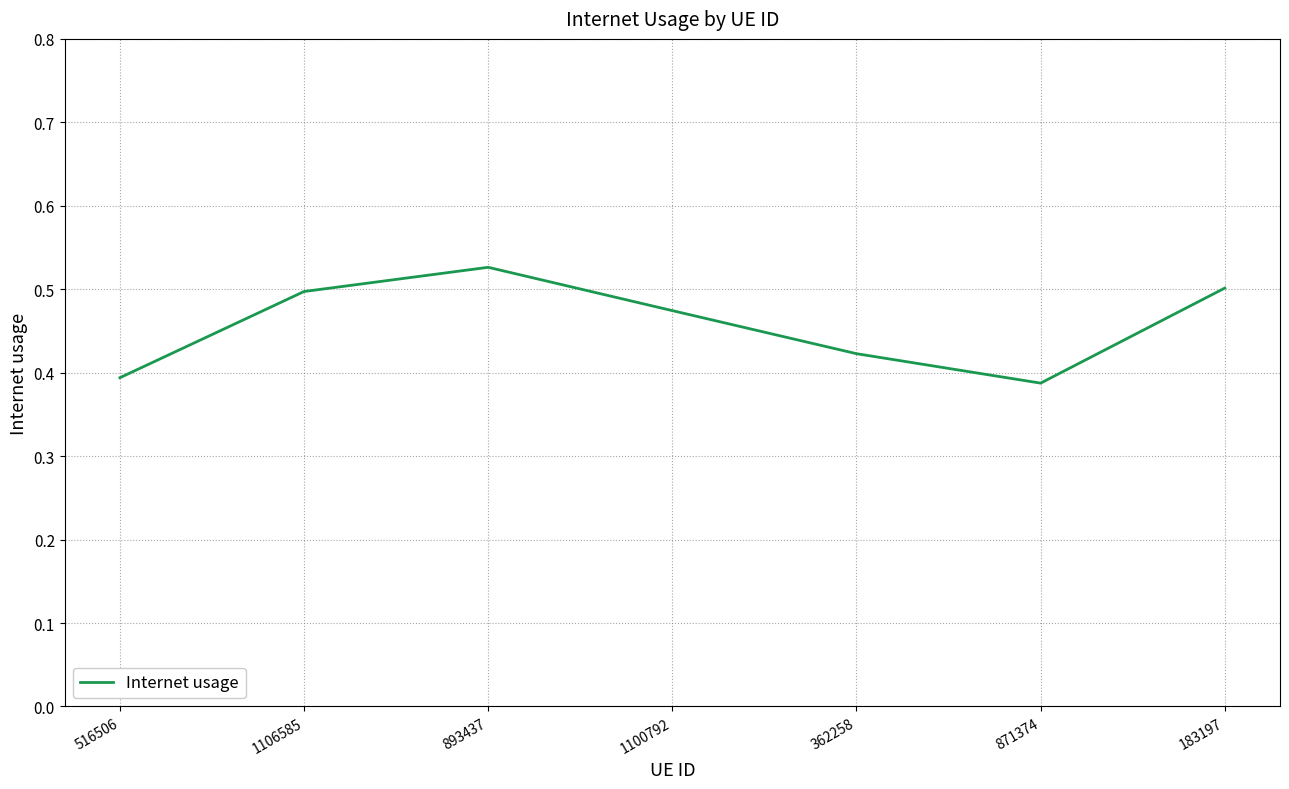

What position from the right is 893437?

5